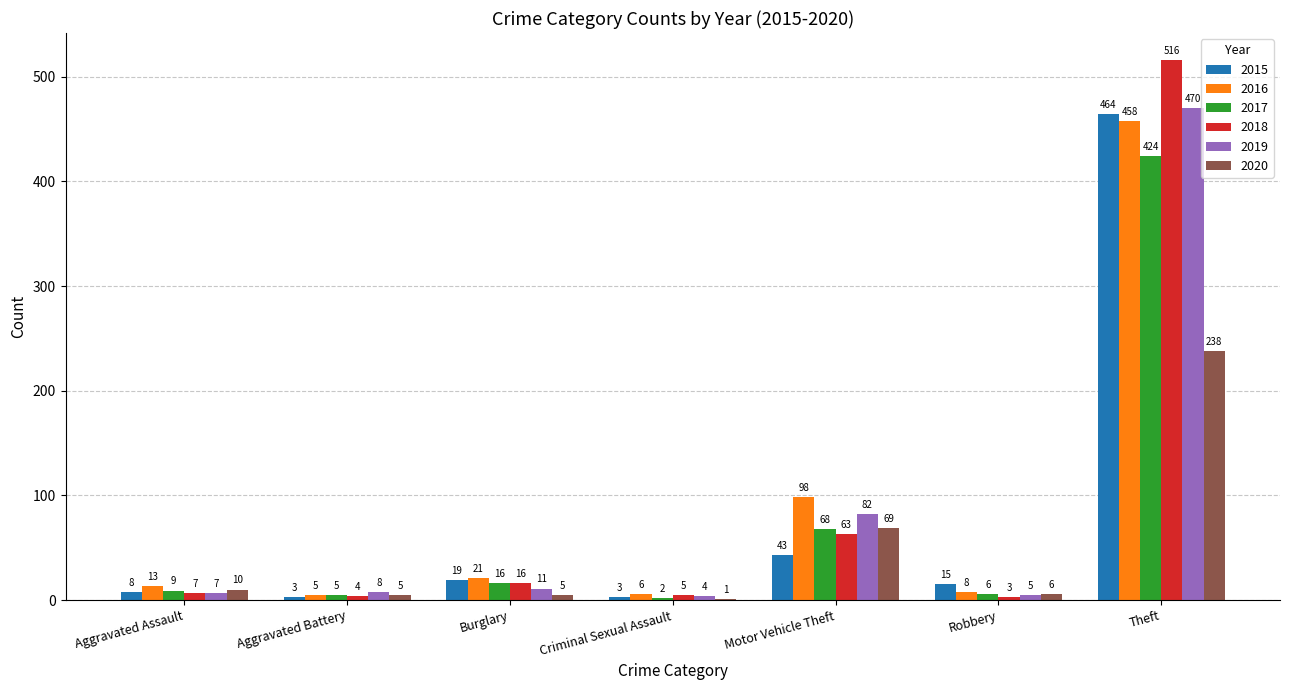

Which label corresponds to the largest value in the chart?

Theft